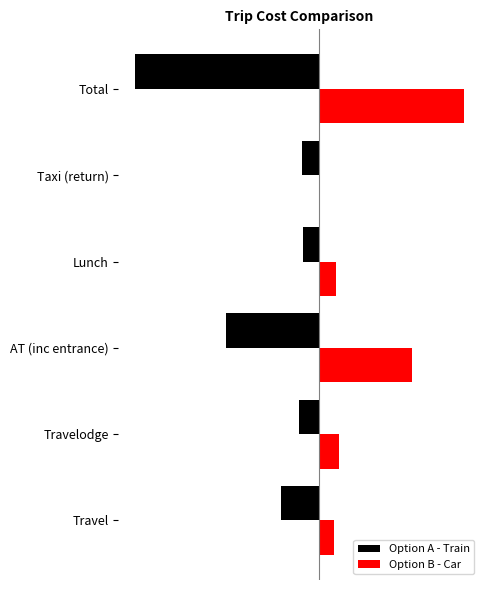

What are all the series names shown in the legend?

Option A - Train, Option B - Car